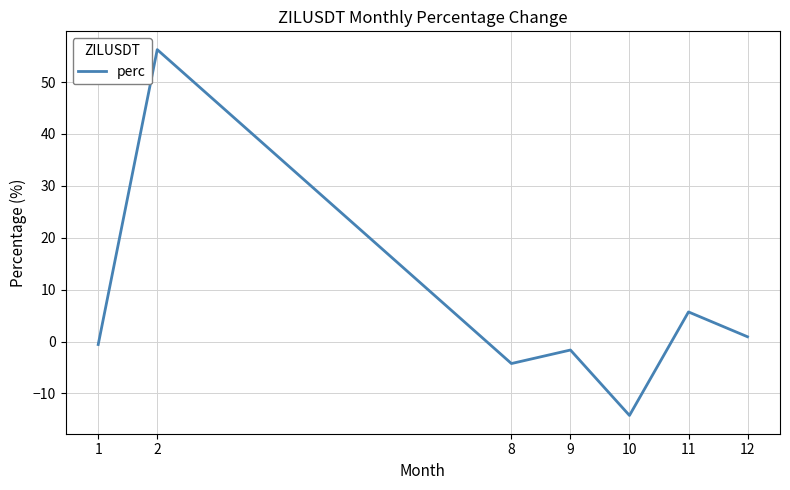

True or false: the data has more than 1 interior local peaks.

True